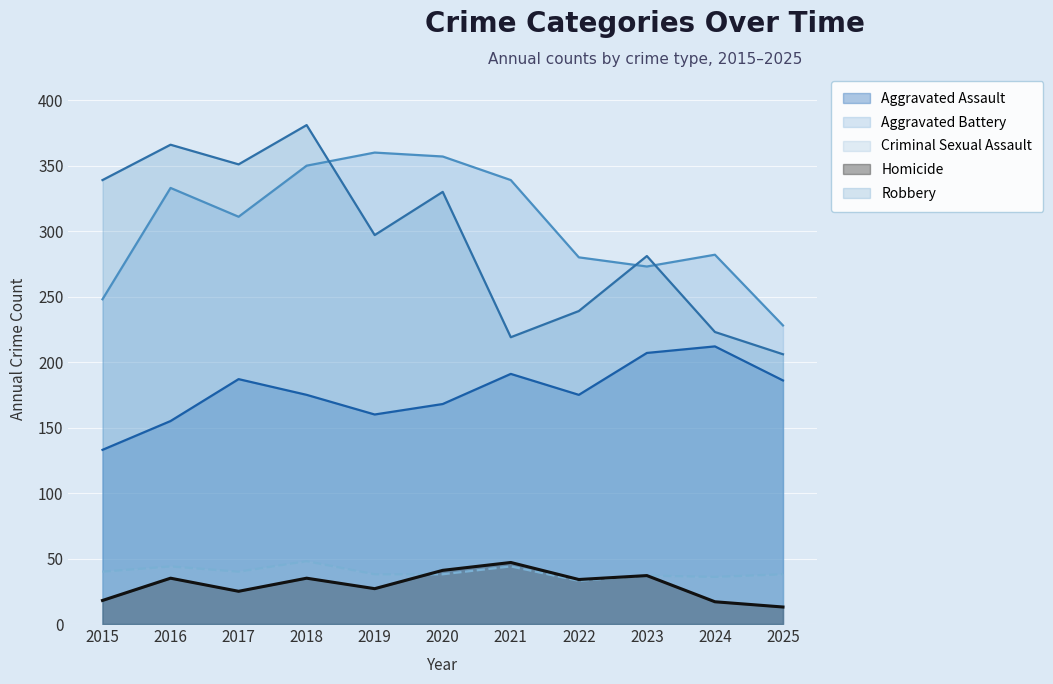

Is it true that Aggravated Battery equals 357 at 2020?

True